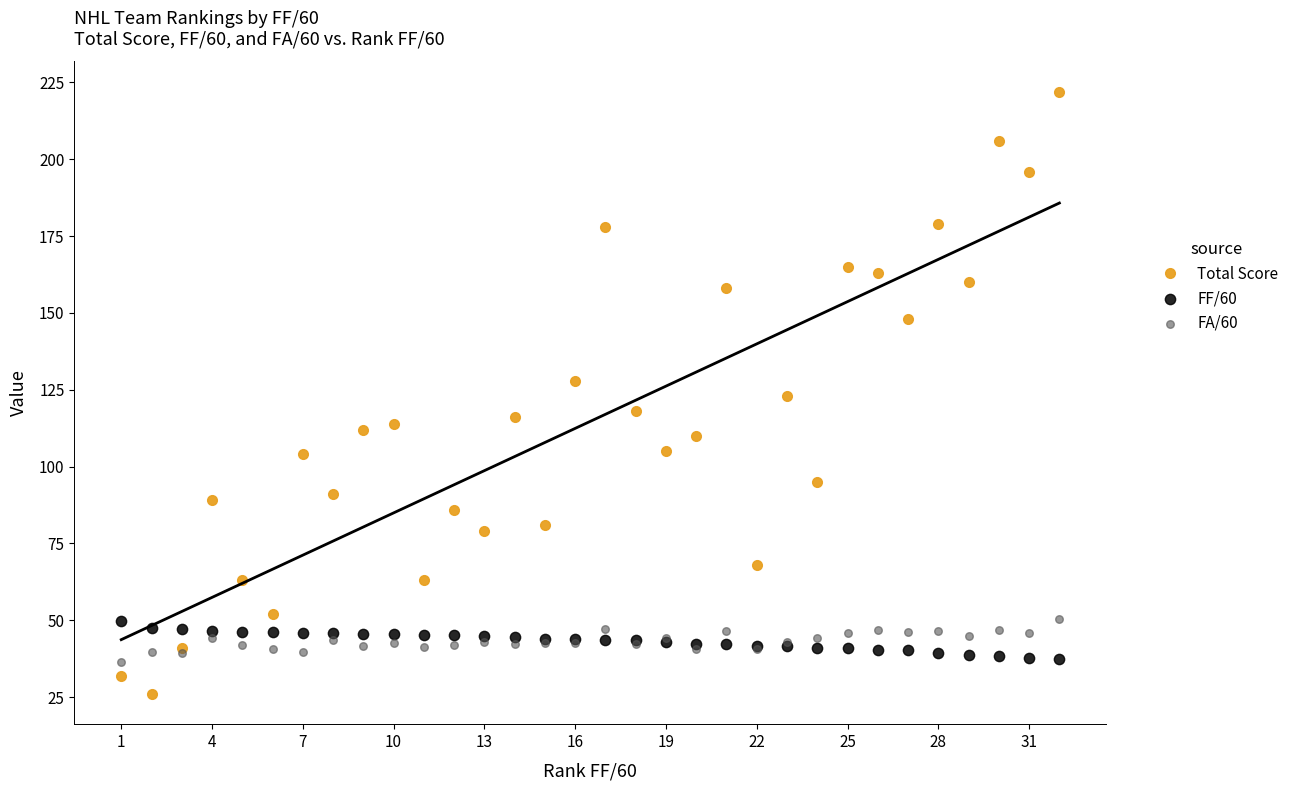

How many interior local peaks does the Total Score series have?

11